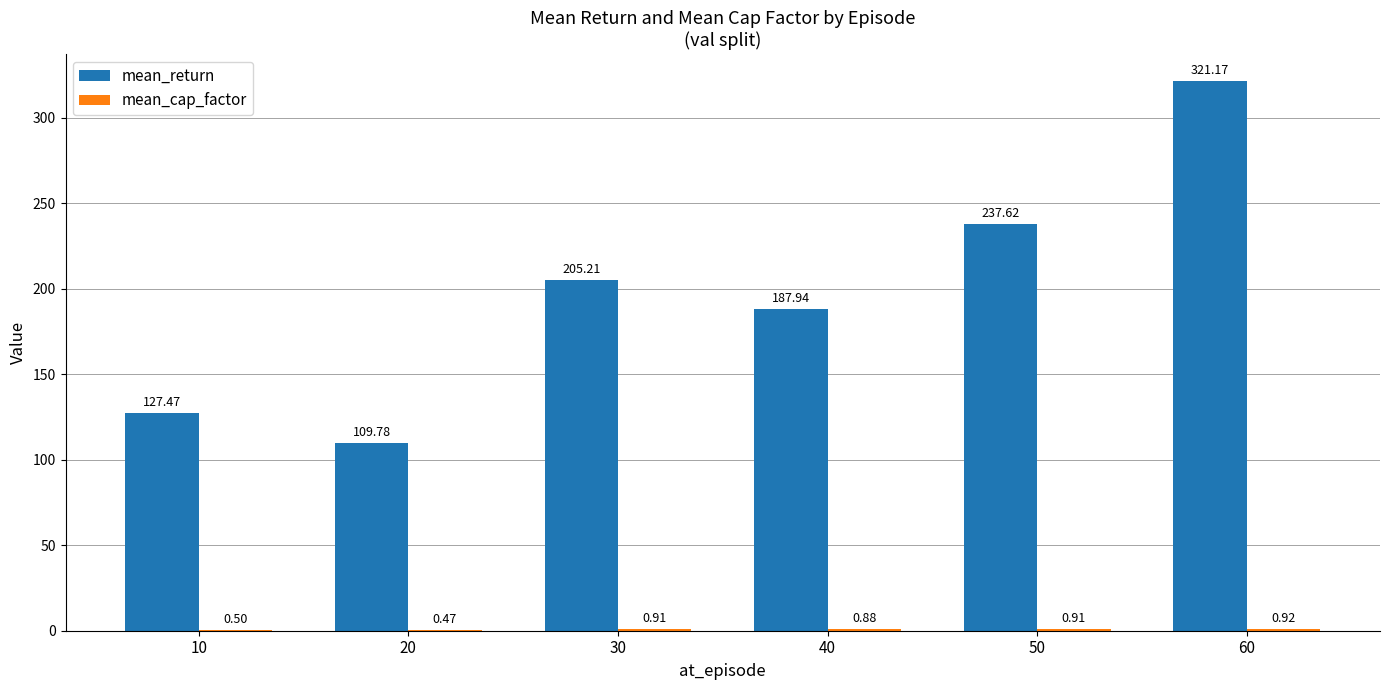

How many distinct data groups are displayed?

2